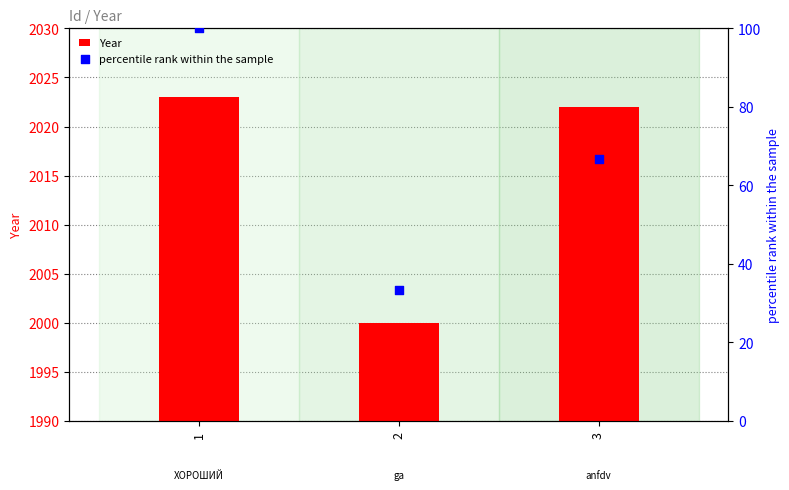

Which series reaches the maximum Y coordinate?

Year